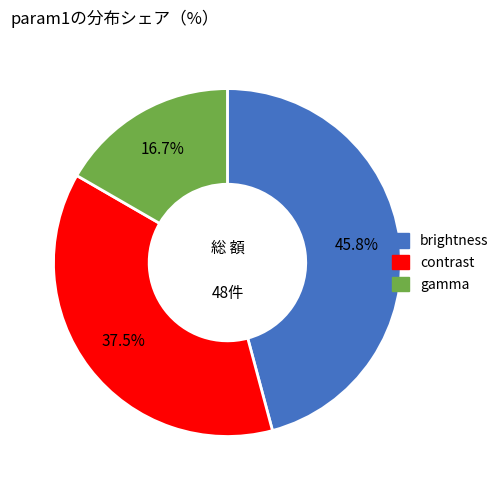

The contrast slice represents 45% of the pie. True or false?

False